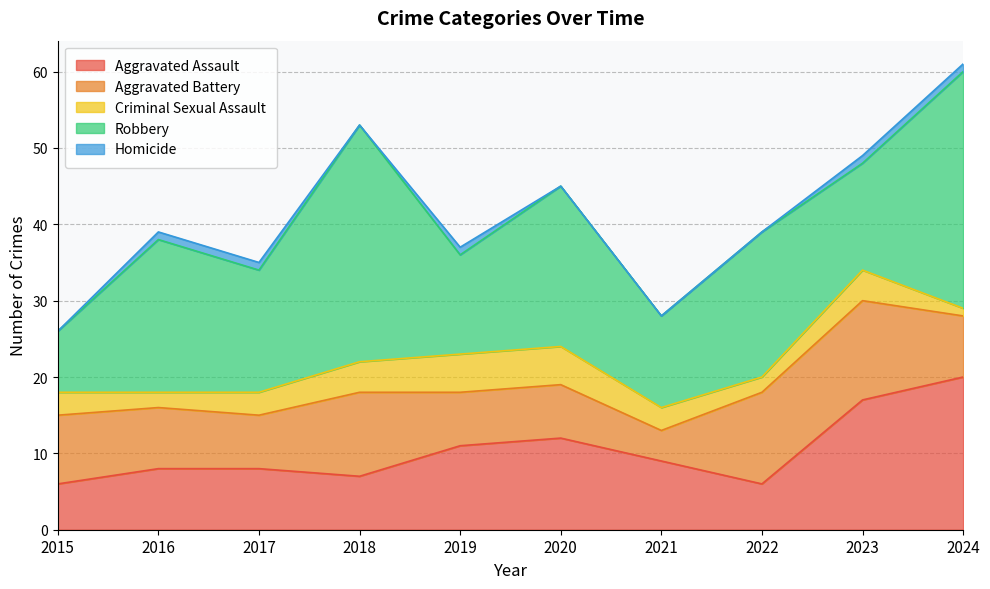

Reading left to right, extract all data points from this chart.

Aggravated Assault: 6	8	8	7	11	12	9	6	17	20
Aggravated Battery: 9	8	7	11	7	7	4	12	13	8
Criminal Sexual Assault: 3	2	3	4	5	5	3	2	4	1
Robbery: 8	20	16	31	13	21	12	19	14	31
Homicide: 0	1	1	0	1	0	0	0	1	1